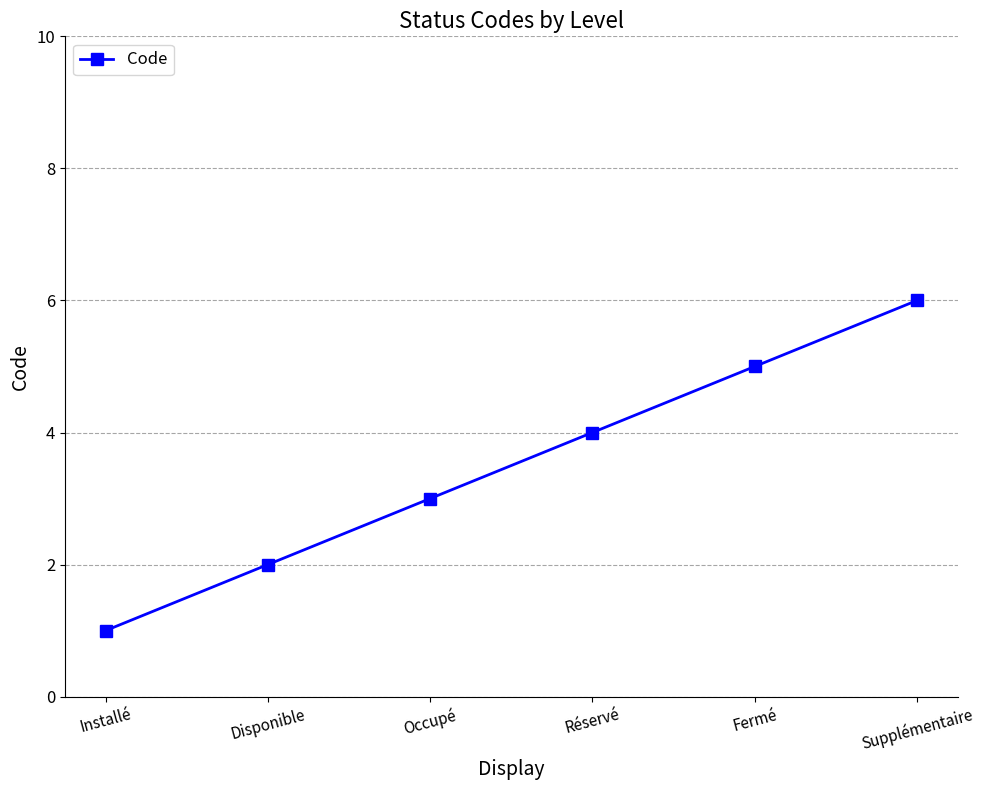

What value does the data have at Réservé?

4